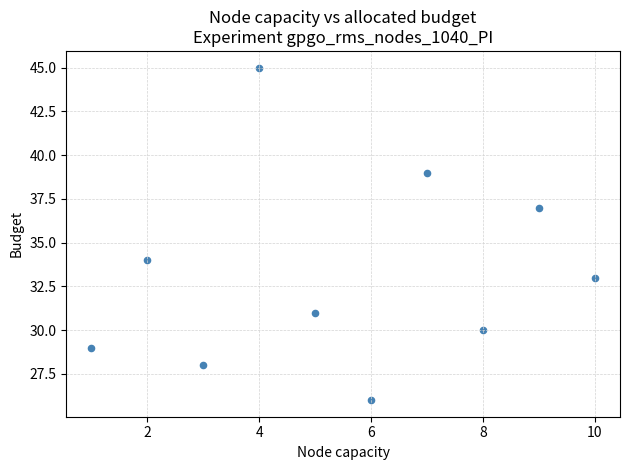

What Y value in the scatter plot is closest to 35?

34